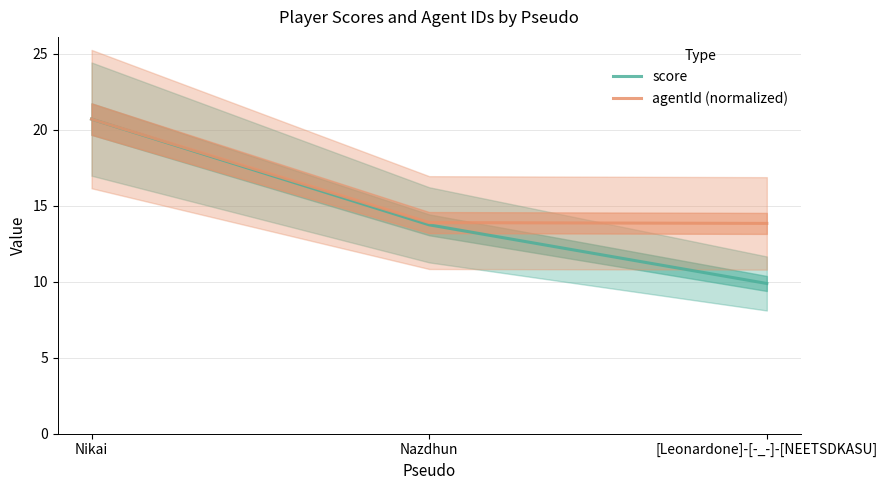

Reading left to right, extract all data points from this chart.

score: Nikai=20.7	Nazdhun=13.7	[Leonardone]-[-_-]-[NEETSDKASU]=9.9
agentId (normalized): Nikai=20.7	Nazdhun=13.9	[Leonardone]-[-_-]-[NEETSDKASU]=13.8